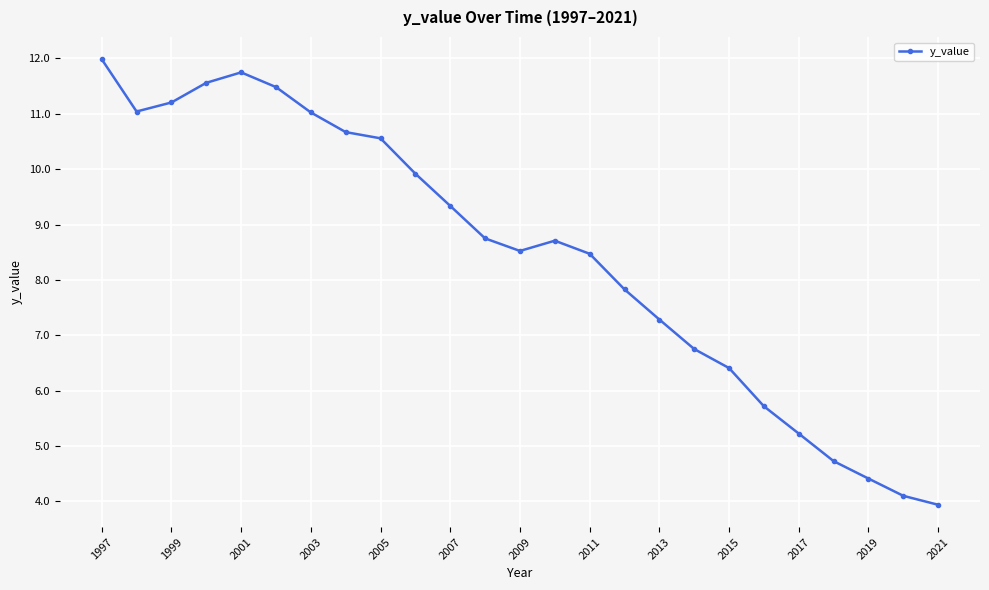

What is the value of the 19th point from the left?

6.4